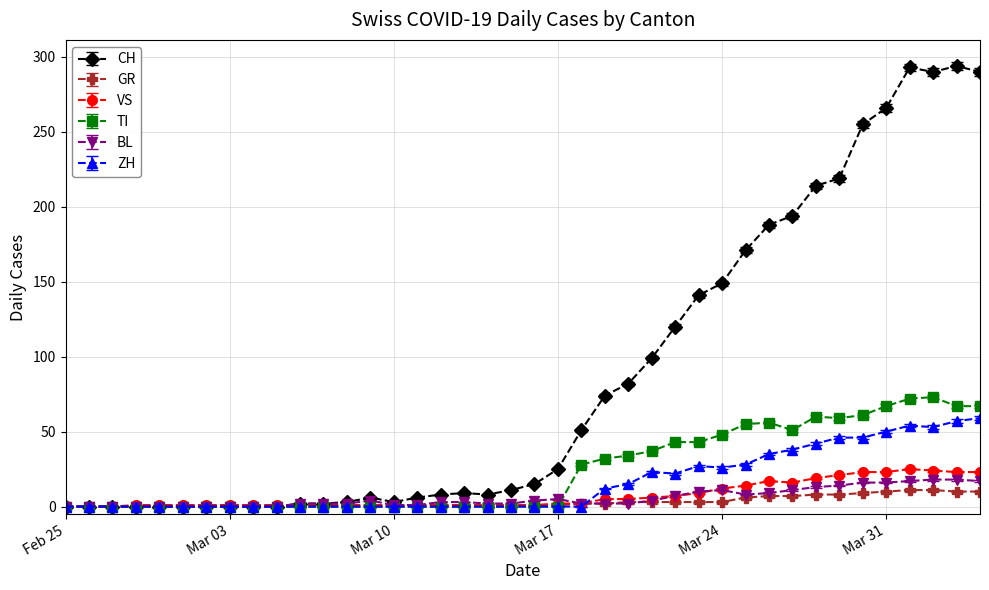

Which series has the largest total across all categories?

CH